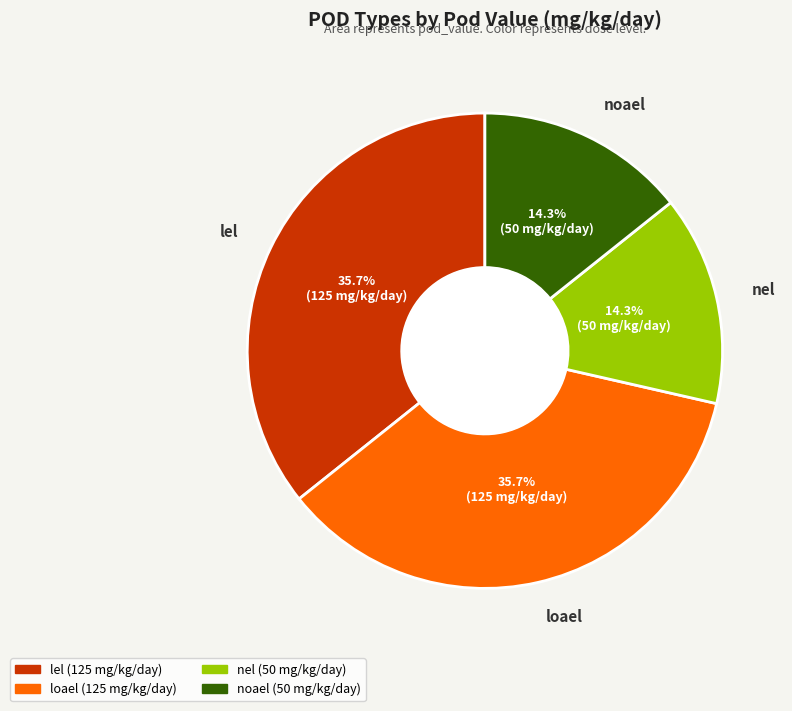

Is loael the majority of the pie?

No